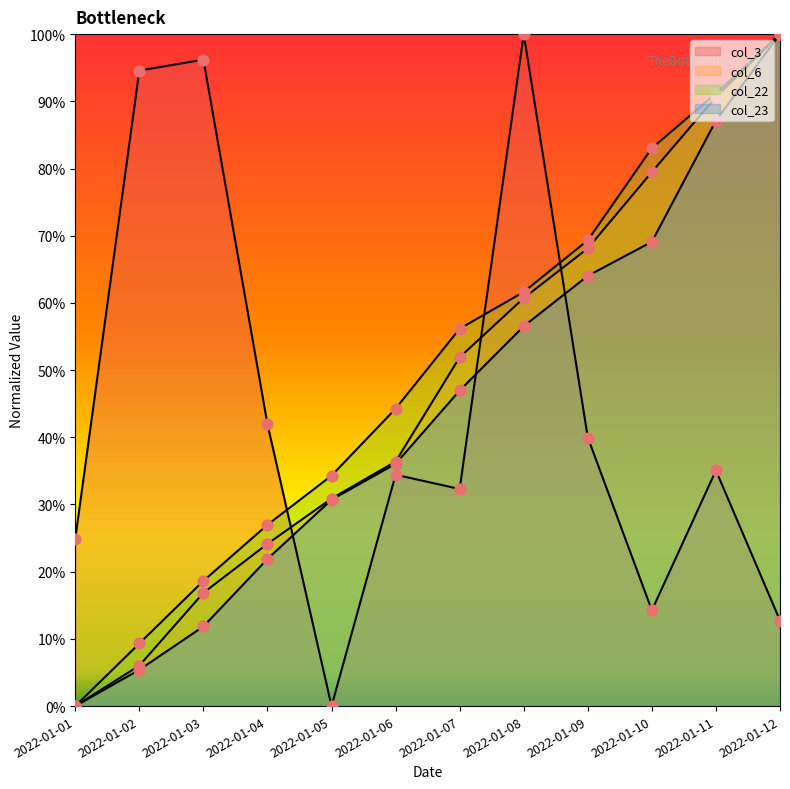

Which series has the largest total across all categories?

col_22